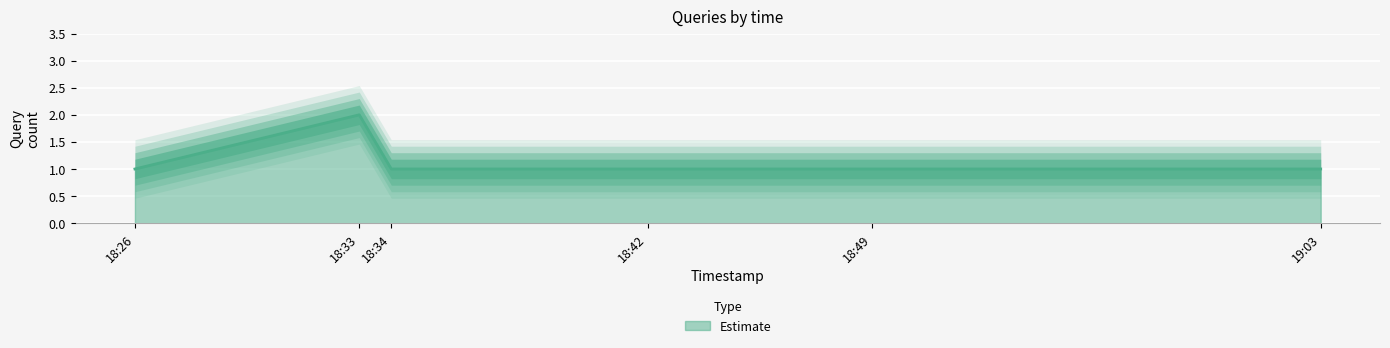

True or false: there are more than 2 points higher than both neighbors.

False